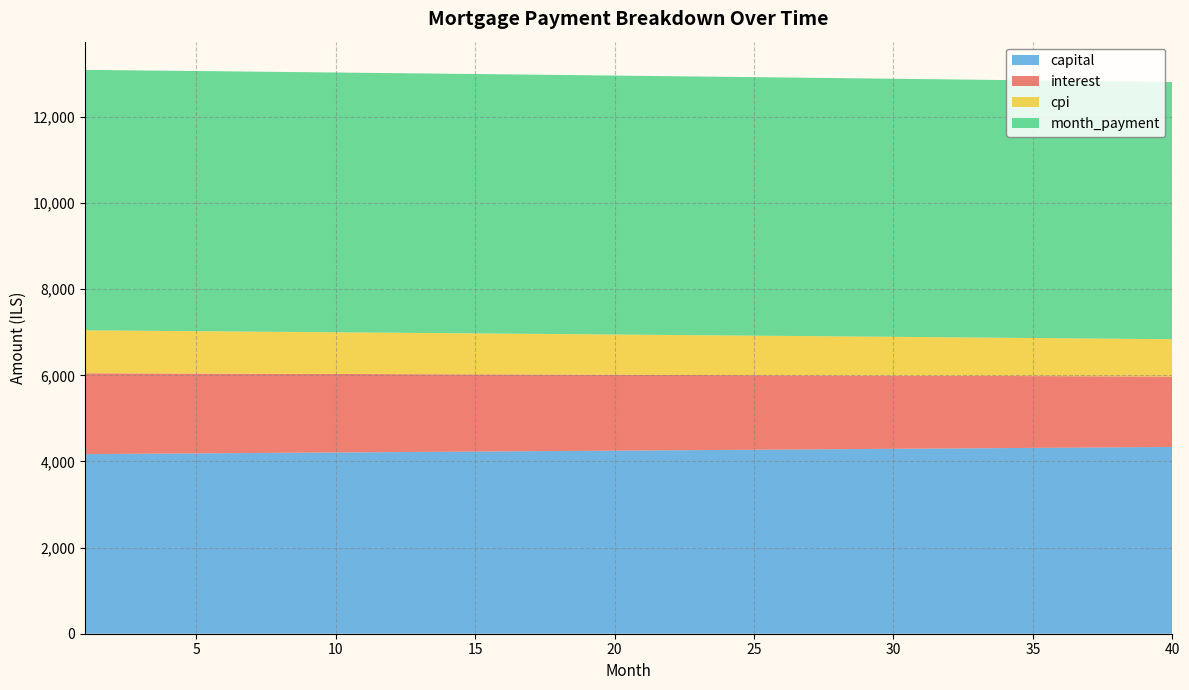

What is the minimum value for capital?

4170.8